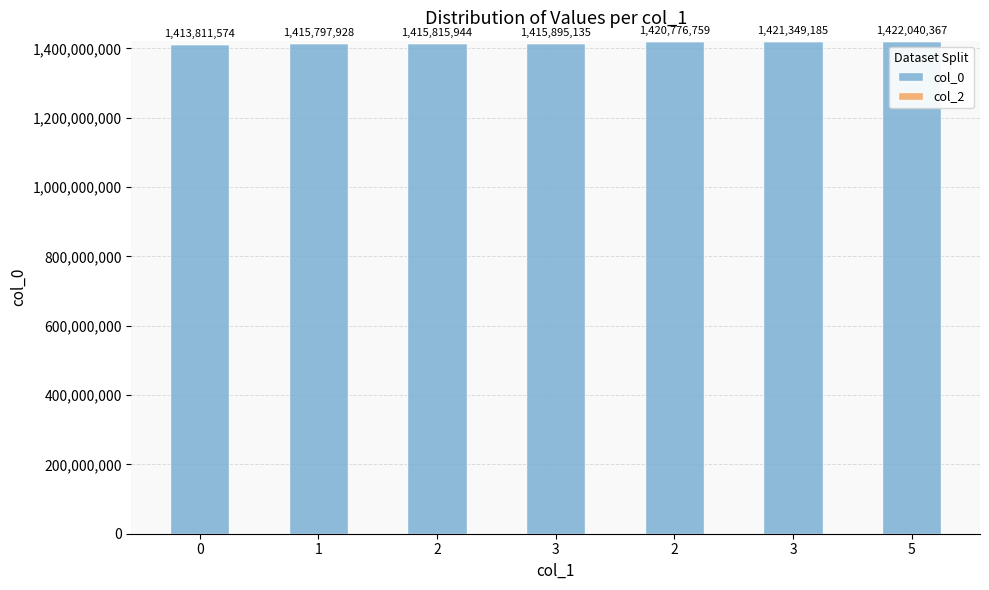

How many series are shown in this chart?

1